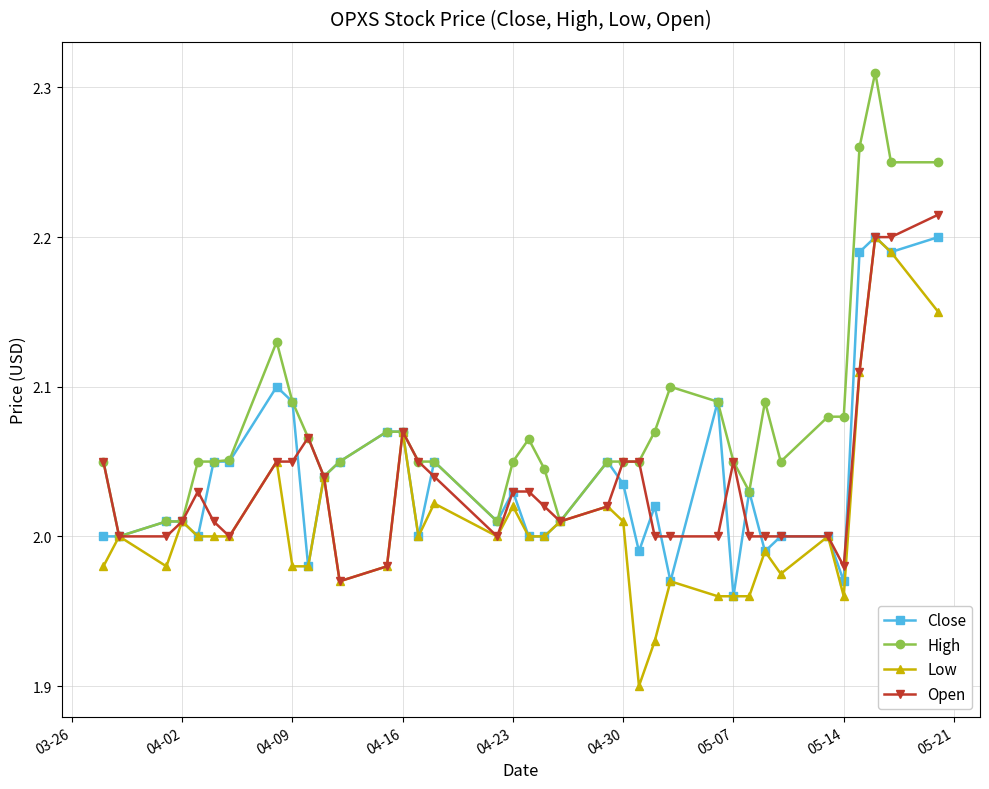

Which series has the largest total across all categories?

High